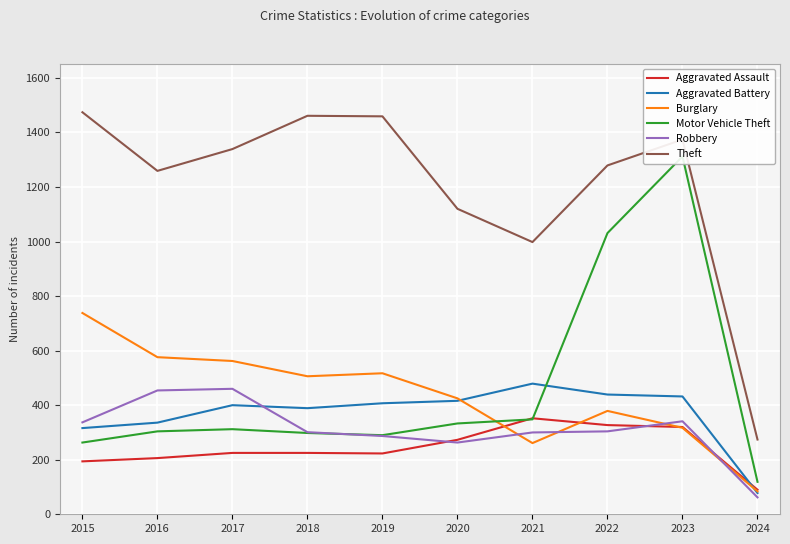

Rank the series by their maximum value, from highest to lowest.

Theft, Motor Vehicle Theft, Burglary, Aggravated Battery, Robbery, Aggravated Assault